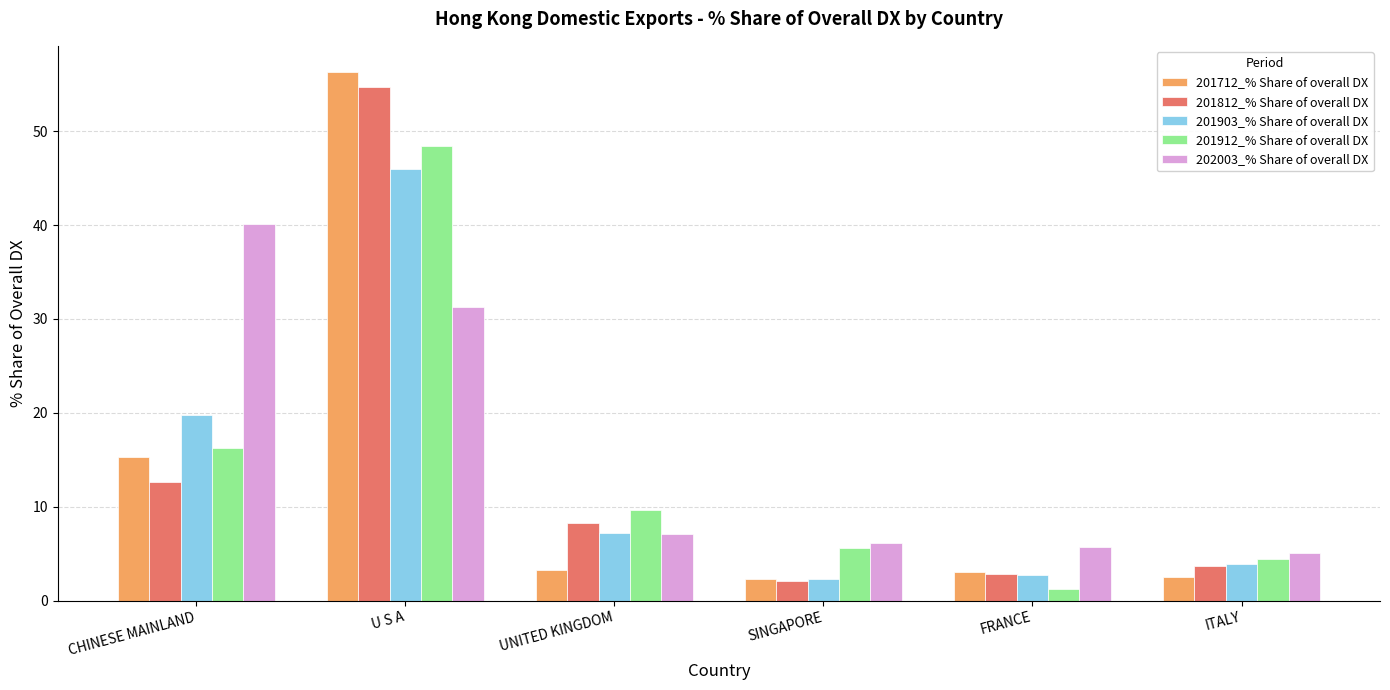

How many data points in 201912_% Share of overall DX are less than 9?

3